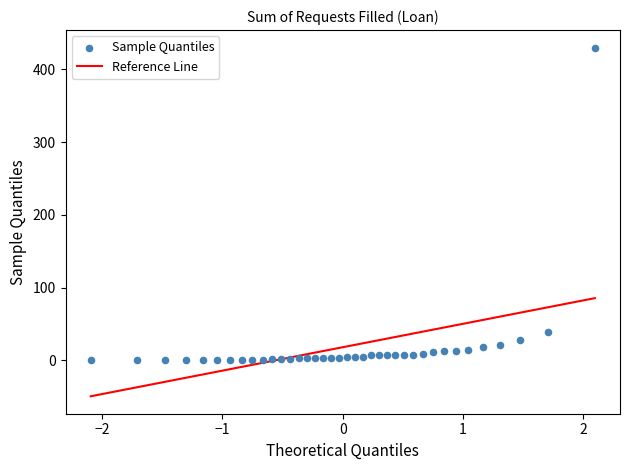

What is the range of Y values (max minus min)?

430